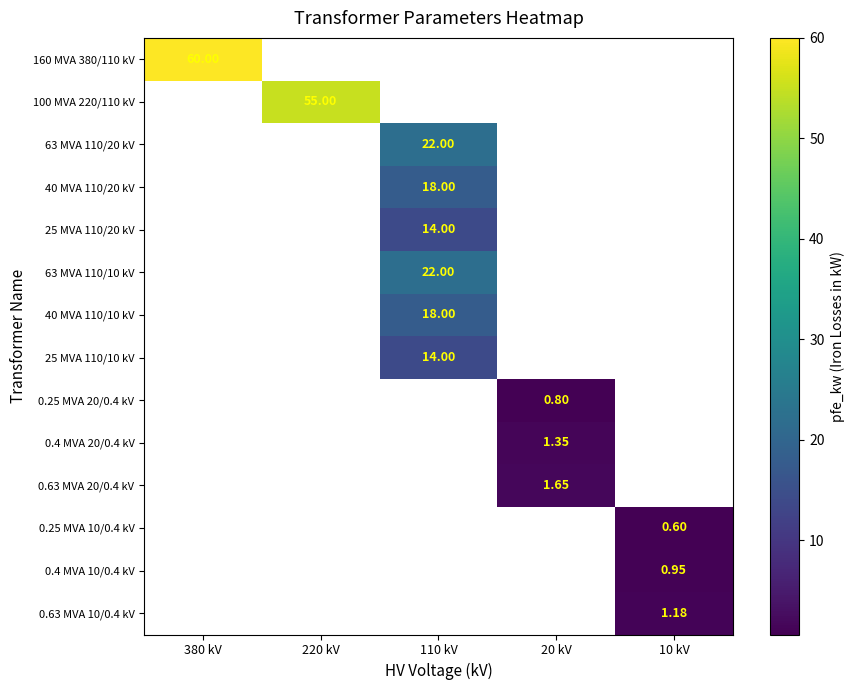

Which category has the lowest value across all series?

10 kV